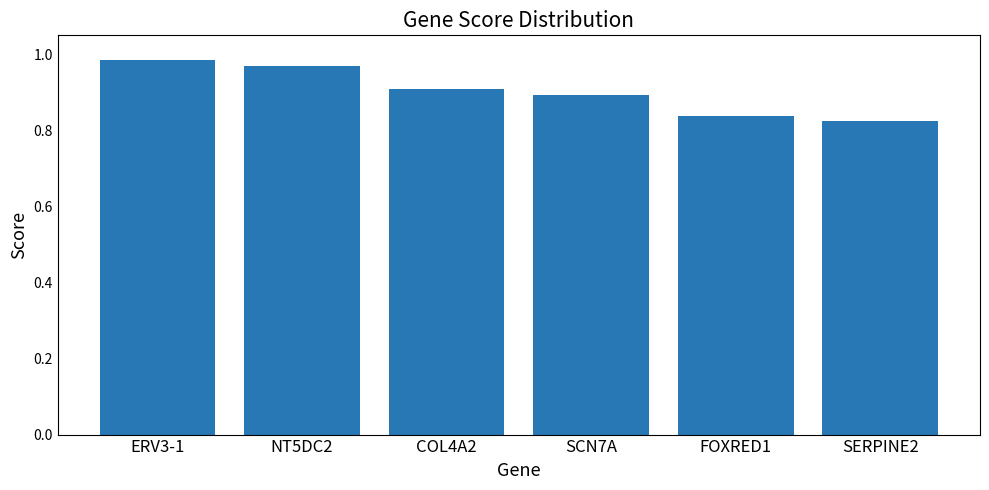

What is the label of the 1st bar from the right?

SERPINE2